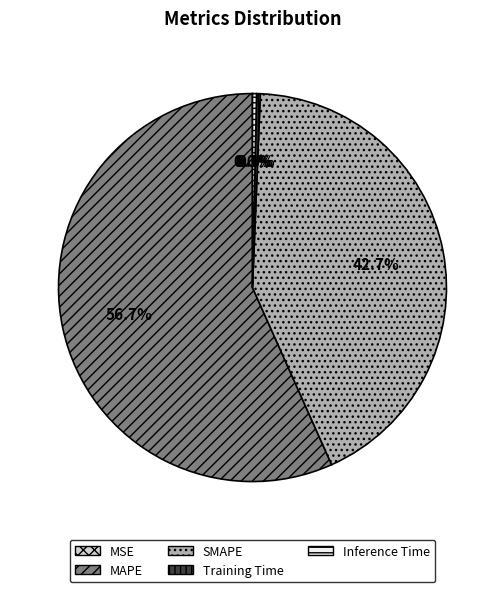

What is the total percentage of SMAPE and Training Time?

43.0%